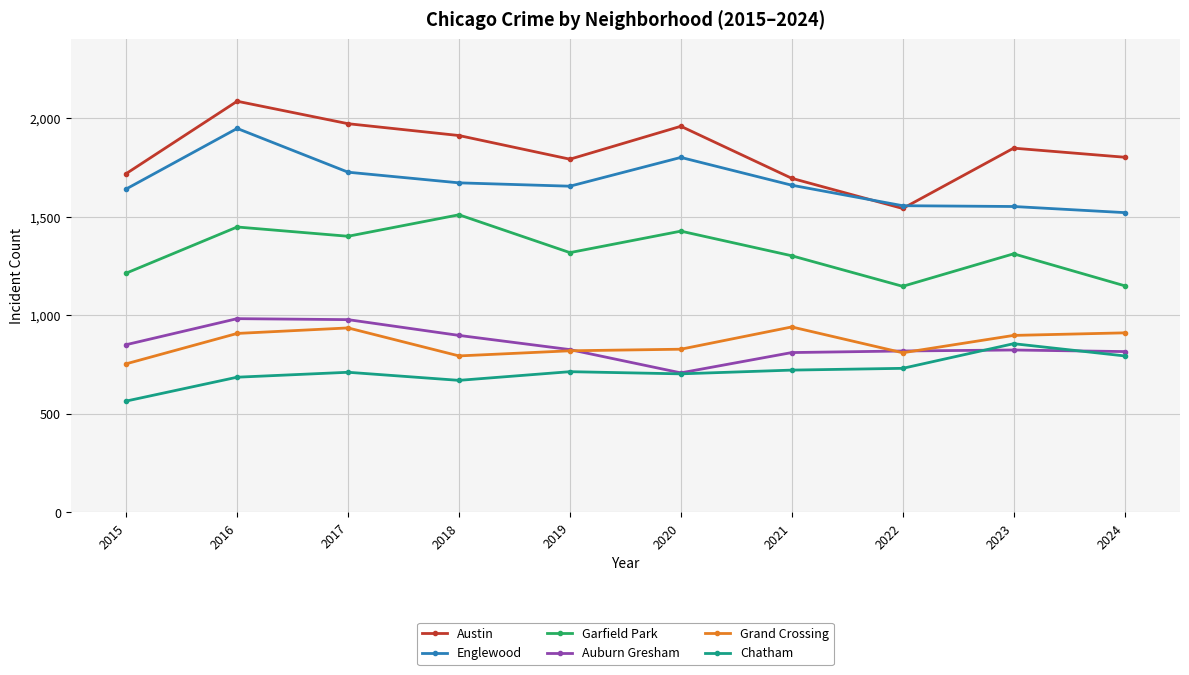

Which category has the lowest value across all series?

2015